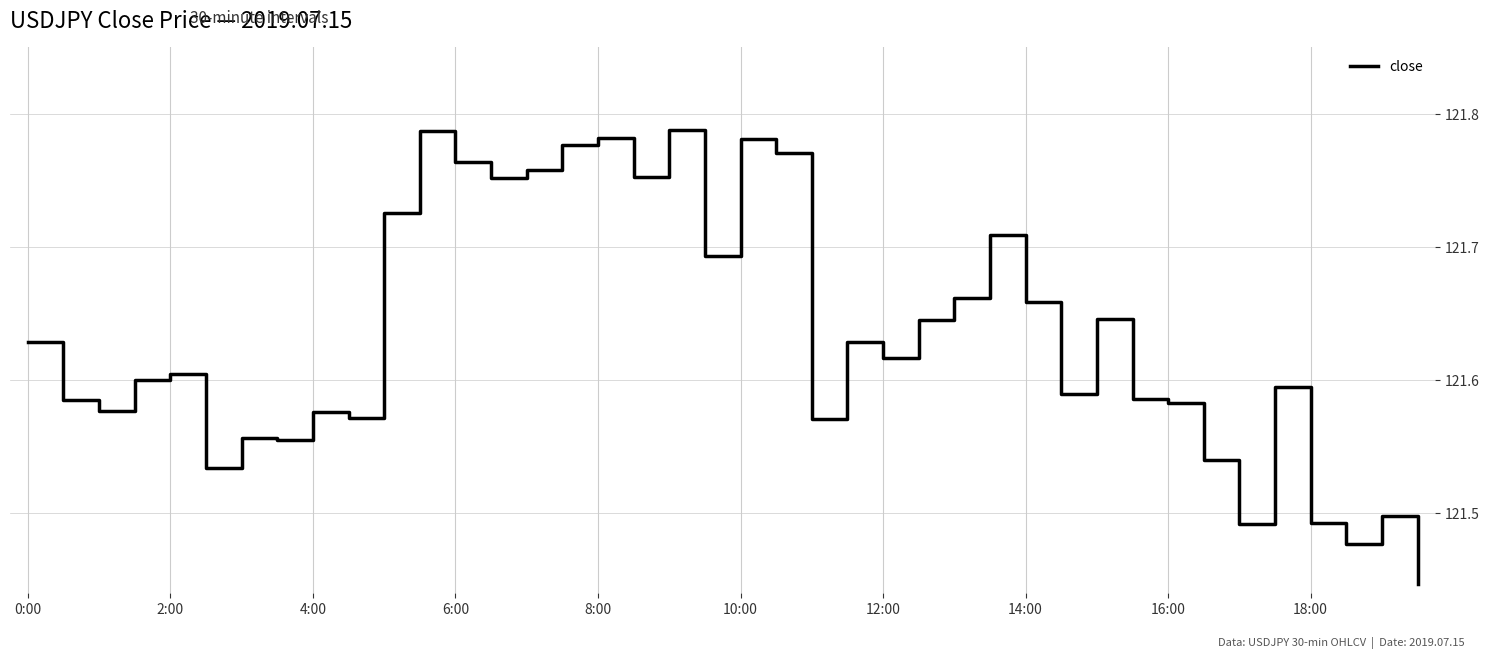

True or false: the data shows 159.6 at 8:00.

False